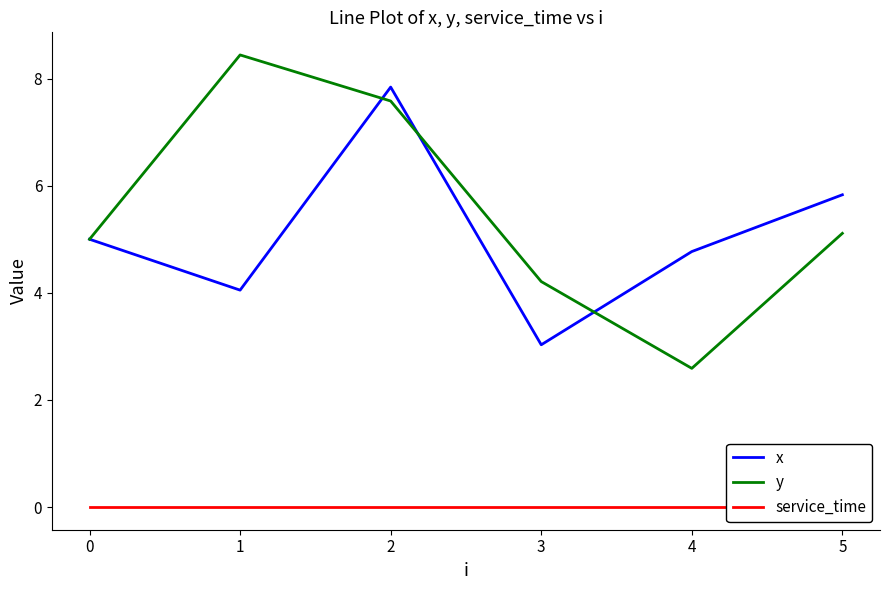

How many series are shown in this chart?

3